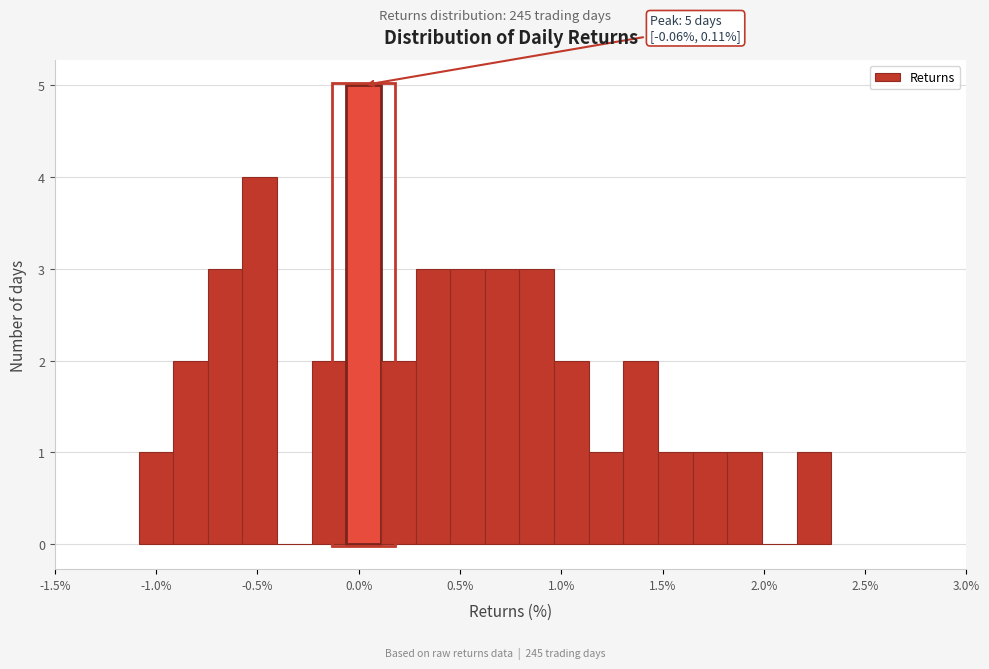

Read against the x-axis, roughly where is the centre of the tallest bar?

0.00